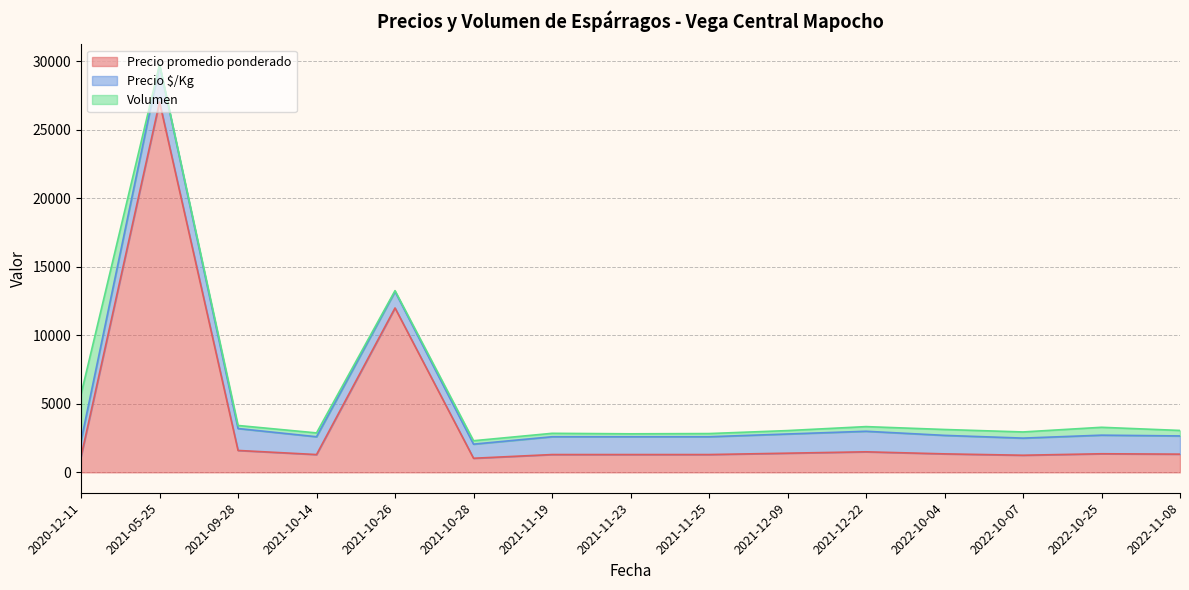

What is the sum of all Precio promedio ponderado values?

56200.3